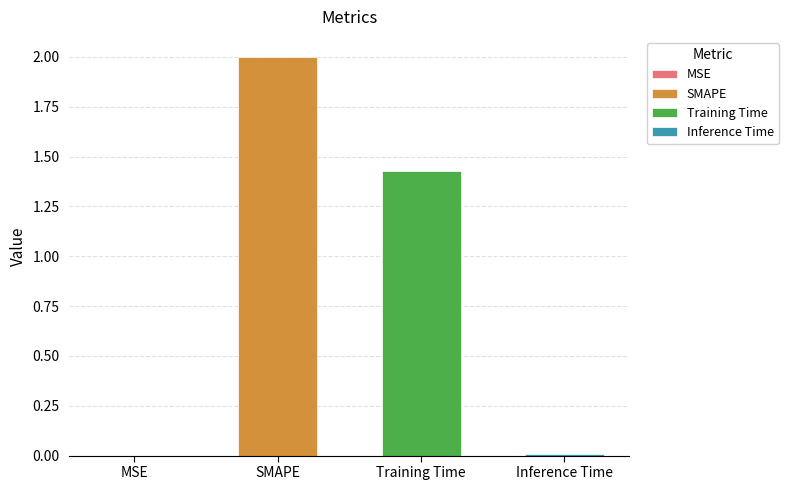

Read the value at Training Time.

1.4